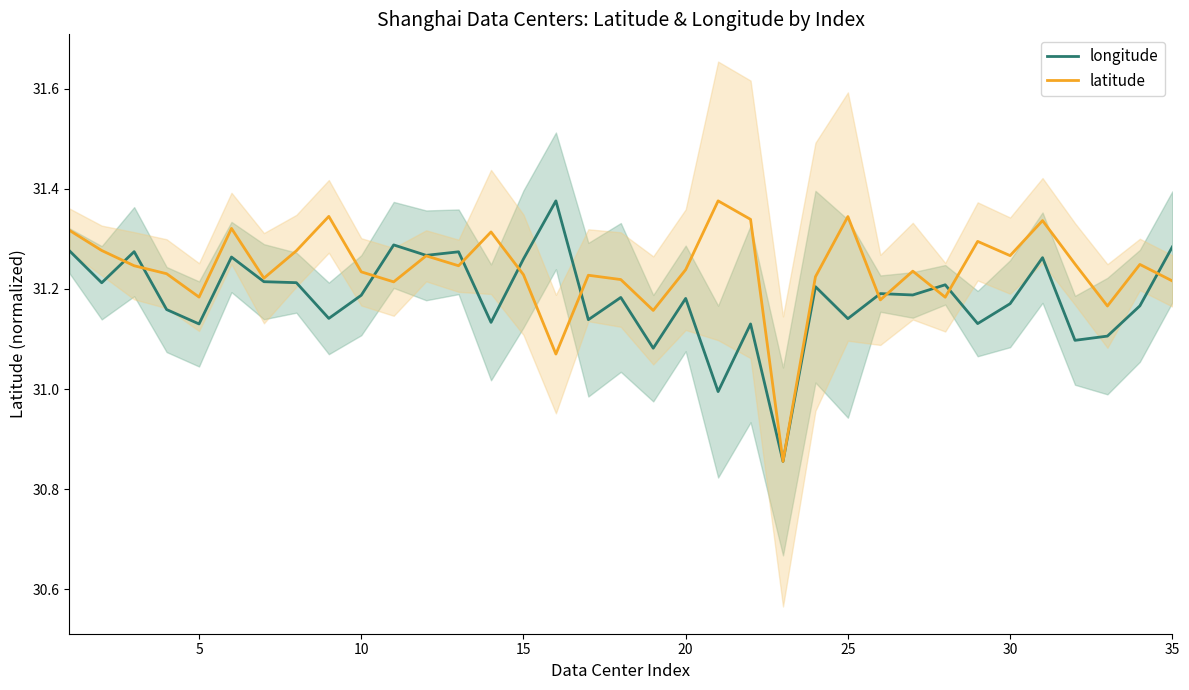

How many data points in longitude are above 31?

33